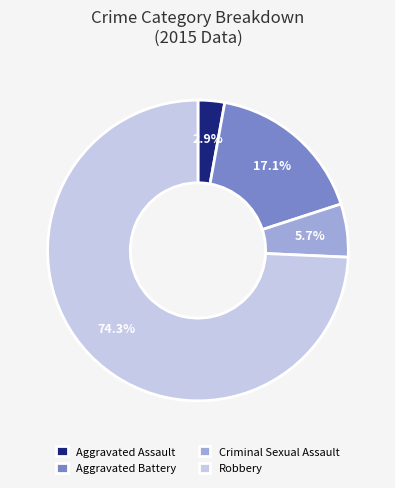

Is it true that Criminal Sexual Assault is 1% of the pie?

False